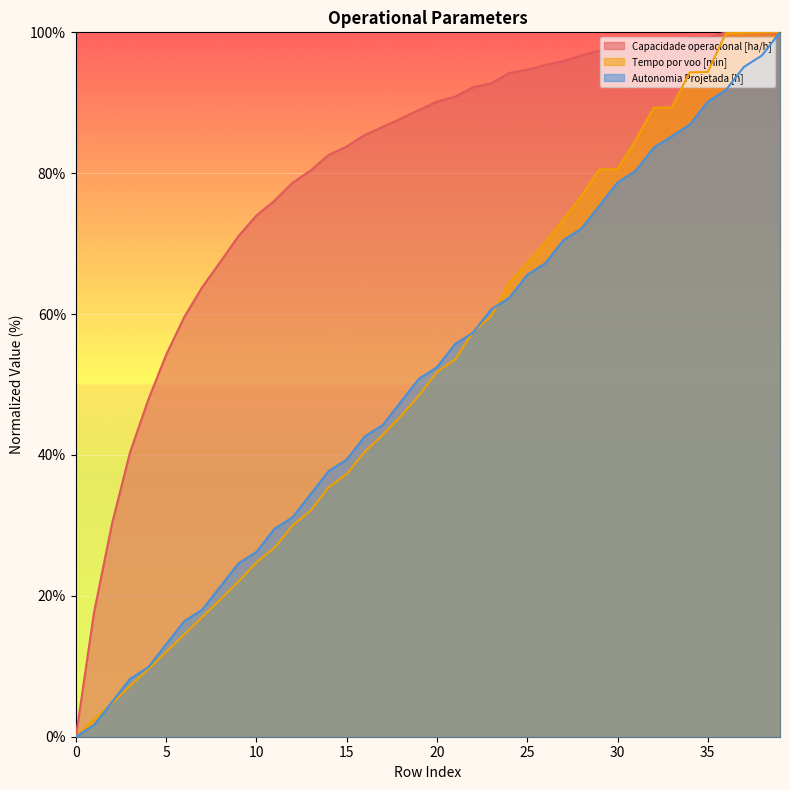

In Capacidade operacional [ha/h], how many points are higher than both neighbors (excluding endpoints)?

4